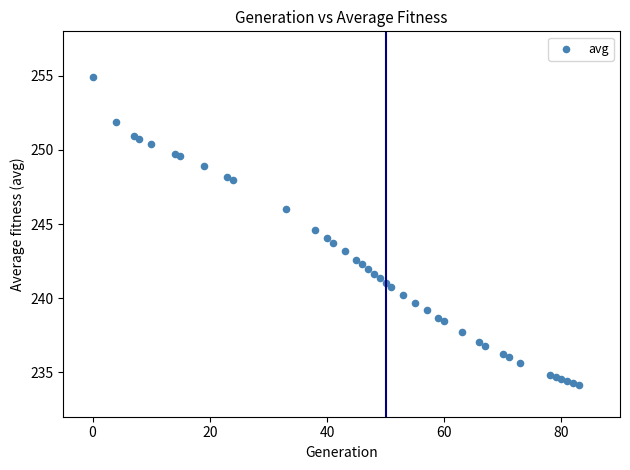

What is the range of X values (max minus min)?

83.0